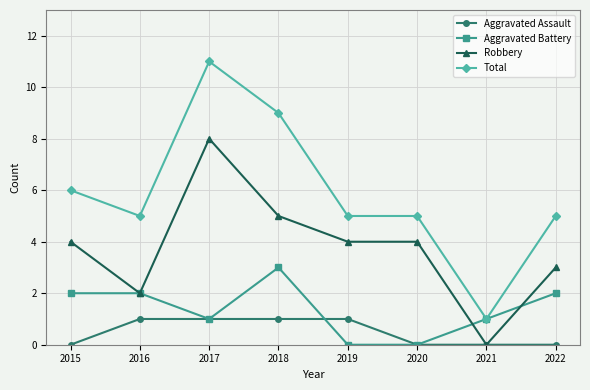

How many data points does each series have?

8